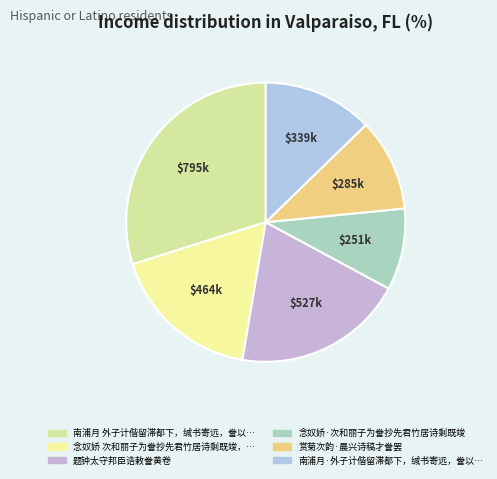

How many segments does this pie chart have?

6